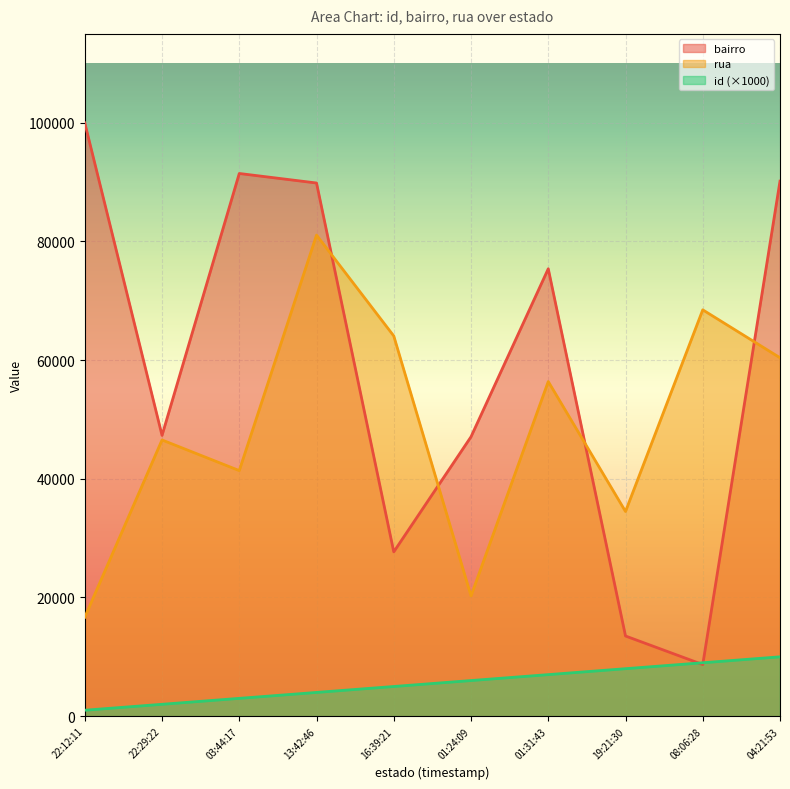

Rank the series by their average value, from lowest to highest.

id (×1000), rua, bairro